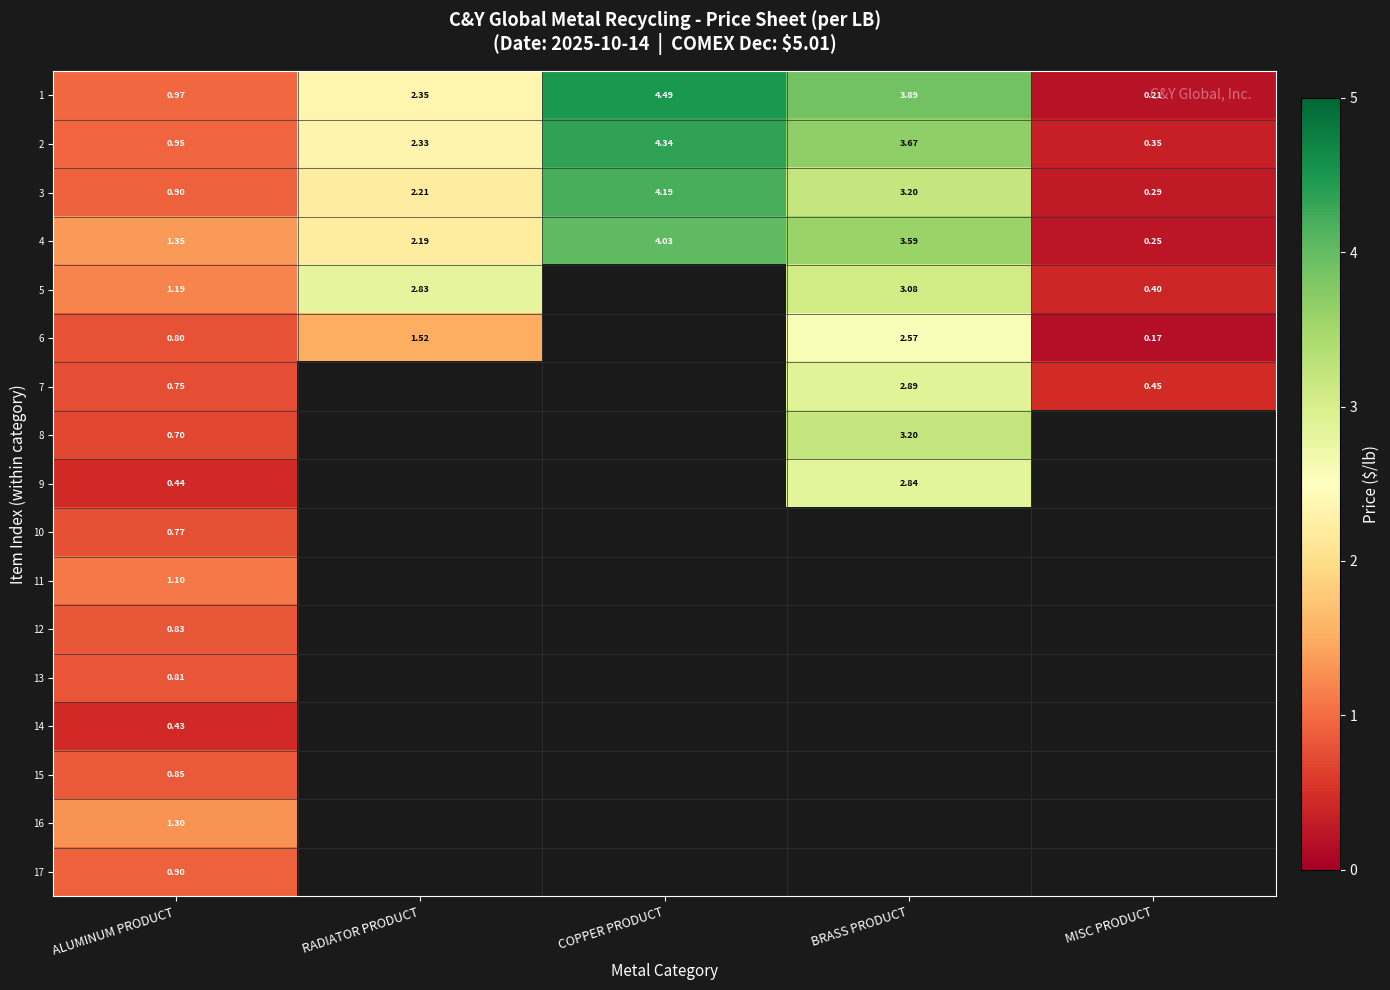

At how many categories does at least one series exceed 0?

5